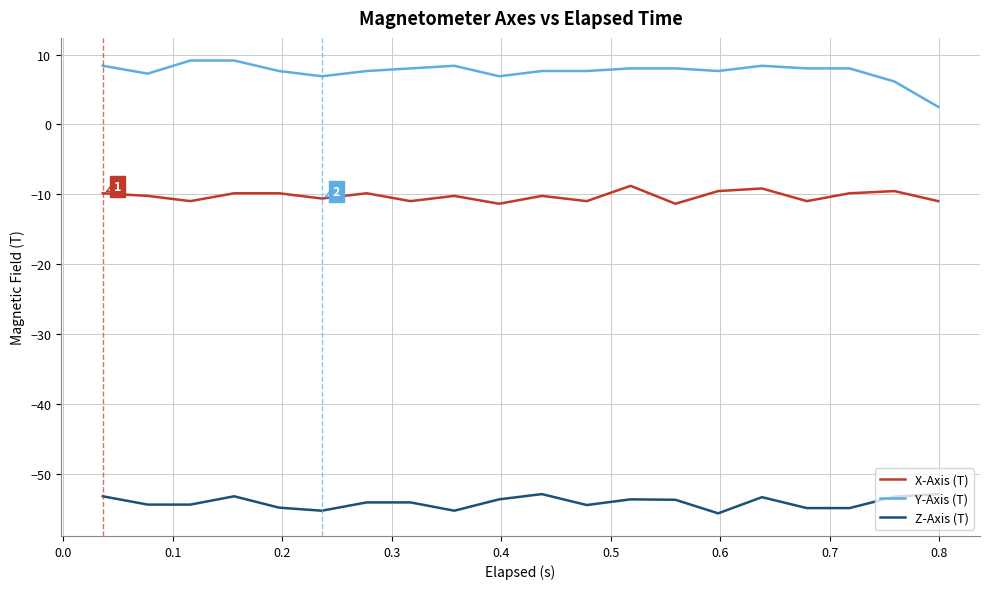

What is the maximum value for Y-Axis (T)?

9.1